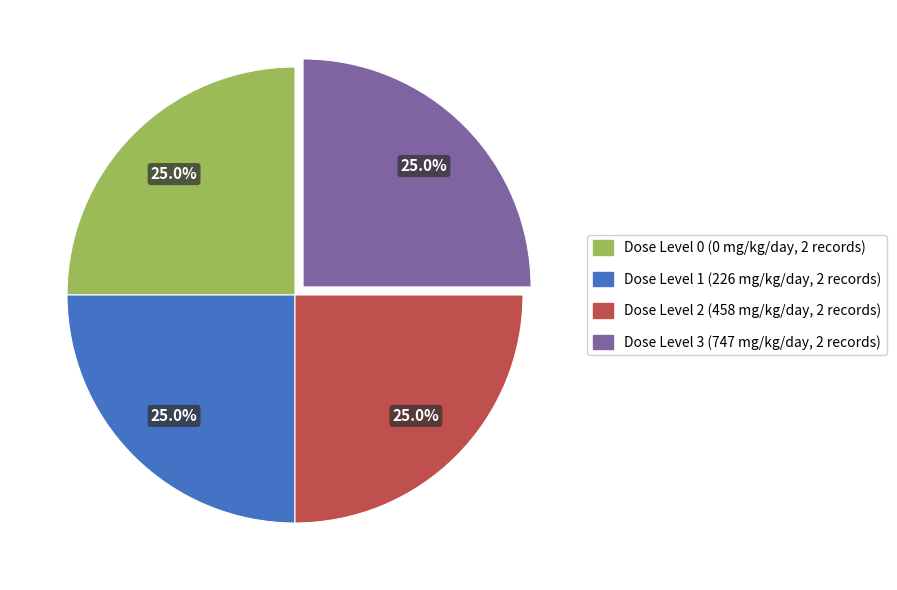

What is the total percentage of Dose Level 2 (458 mg/kg/day, 2 records) and Dose Level 1 (226 mg/kg/day, 2 records)?

50.0%